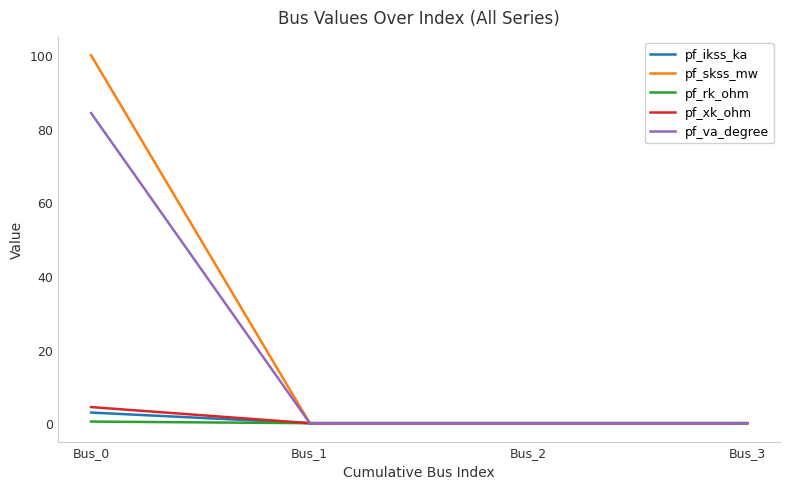

How many lines are shown in the chart?

5